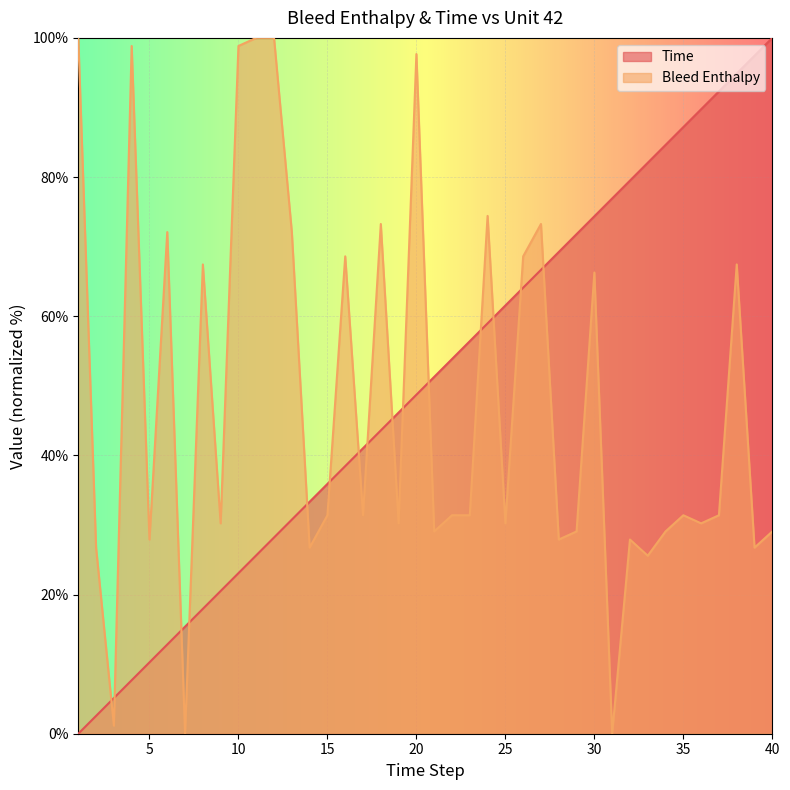

What is the difference between the second highest and minimum values in the Bleed Enthalpy series?

100.0